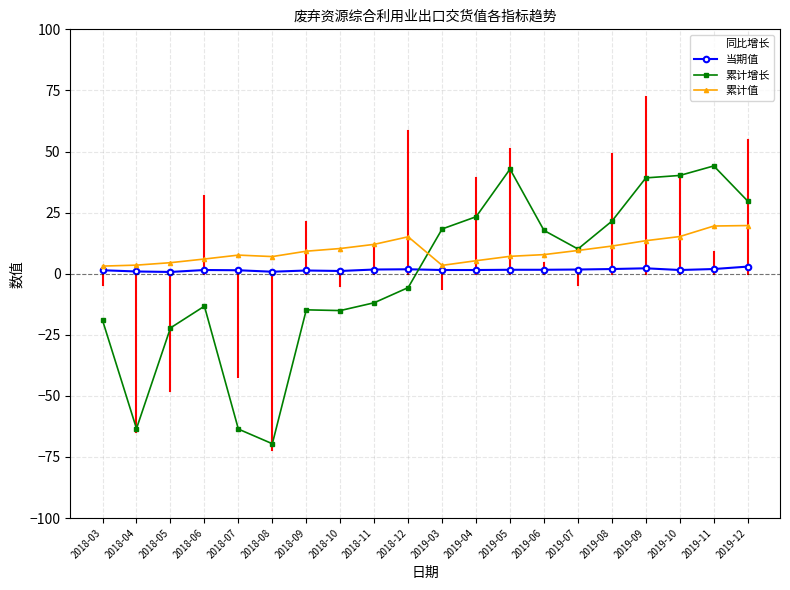

The 当期值 series shows 0.7 at 2018-05. True or false?

True